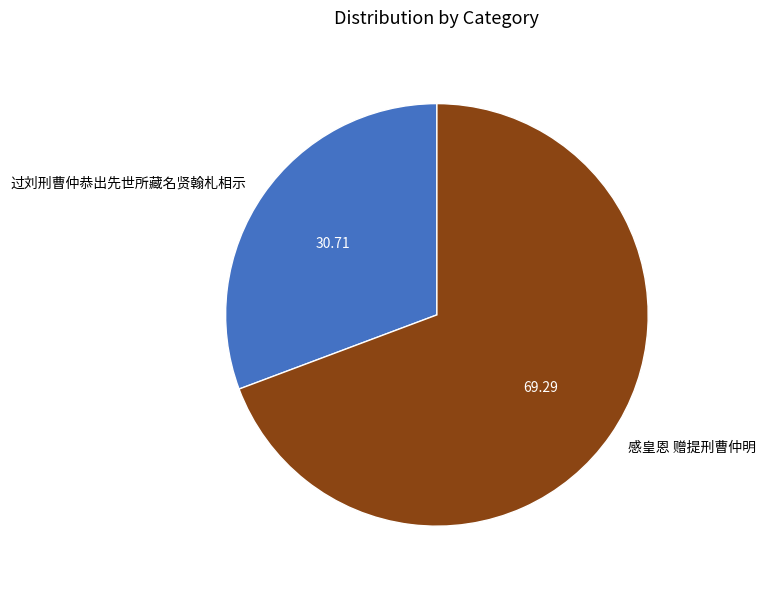

Is there any slice that represents more than half of the pie?

Yes